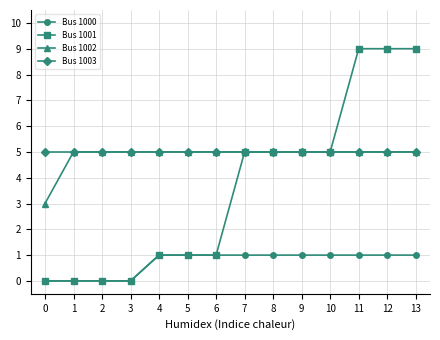

Reading right to left, extract all data points from this chart.

Bus 1000: 13=1	12=1	11=1	10=1	9=1	8=1	7=1	6=1	5=1	4=1	3=0	2=0	1=0	0=0
Bus 1001: 13=9	12=9	11=9	10=5	9=5	8=5	7=5	6=1	5=1	4=1	3=0	2=0	1=0	0=0
Bus 1002: 13=5	12=5	11=5	10=5	9=5	8=5	7=5	6=5	5=5	4=5	3=5	2=5	1=5	0=3
Bus 1003: 13=5	12=5	11=5	10=5	9=5	8=5	7=5	6=5	5=5	4=5	3=5	2=5	1=5	0=5